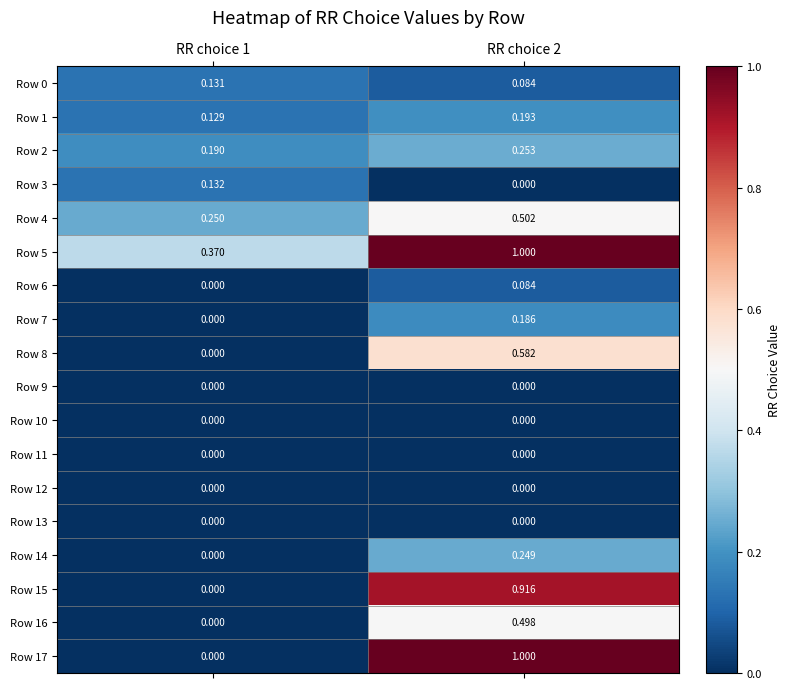

Is the value of Row 8 at RR choice 1 greater than the value of Row 16 at RR choice 2?

No